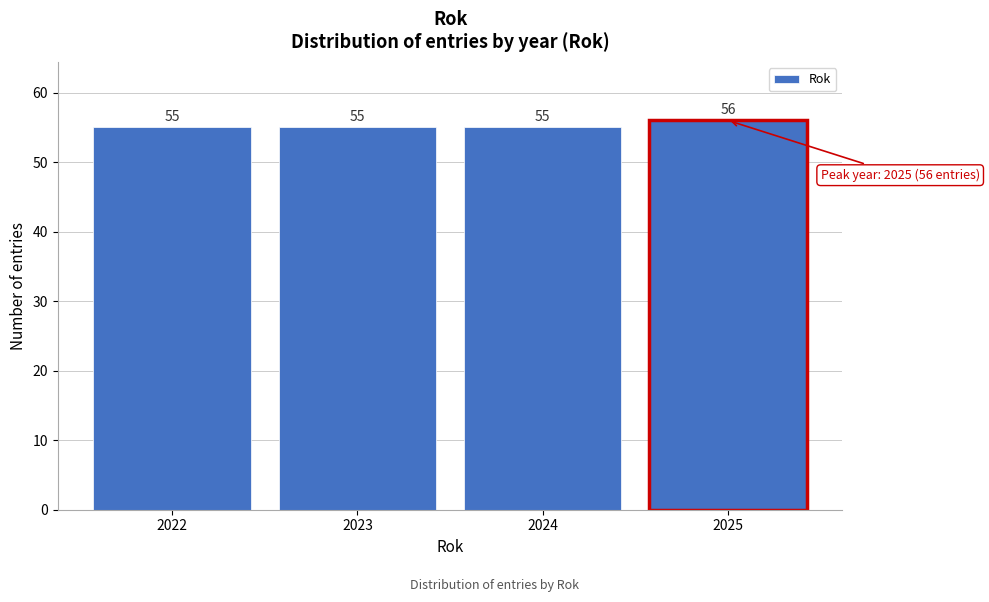

Reading left to right, extract all data points from this chart.

55	55	55	56